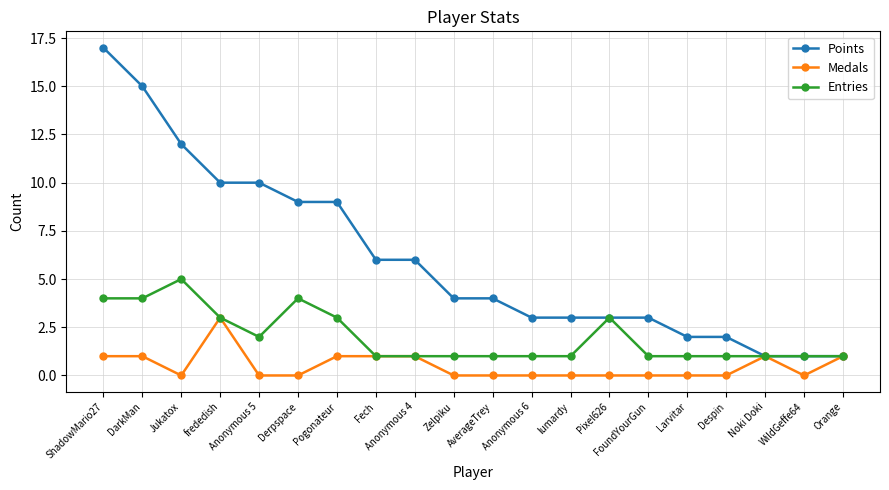

What is the label of the 7th point from the left?

Pogonateur